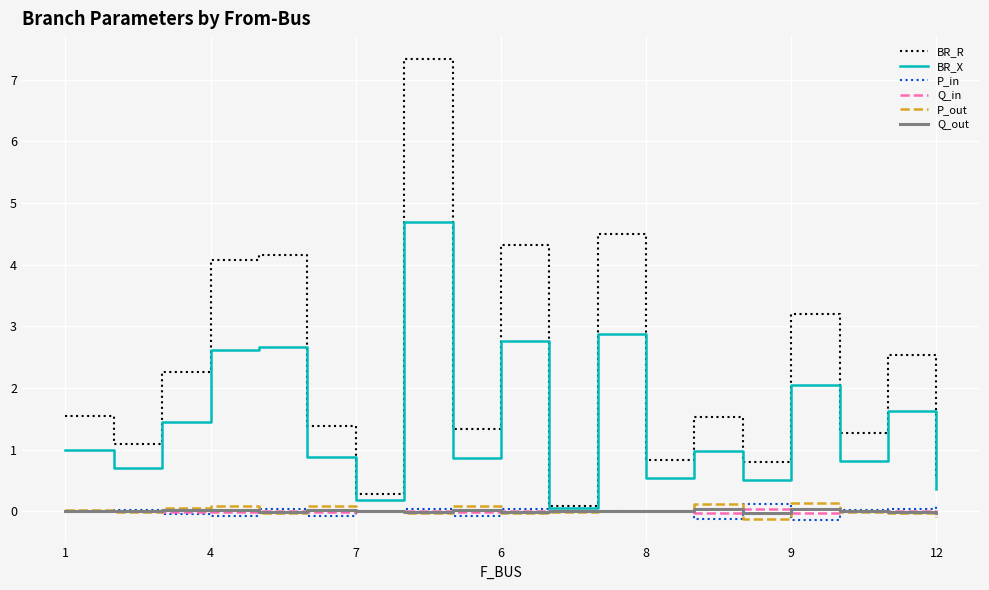

Which series has the largest range (max minus min)?

BR_R